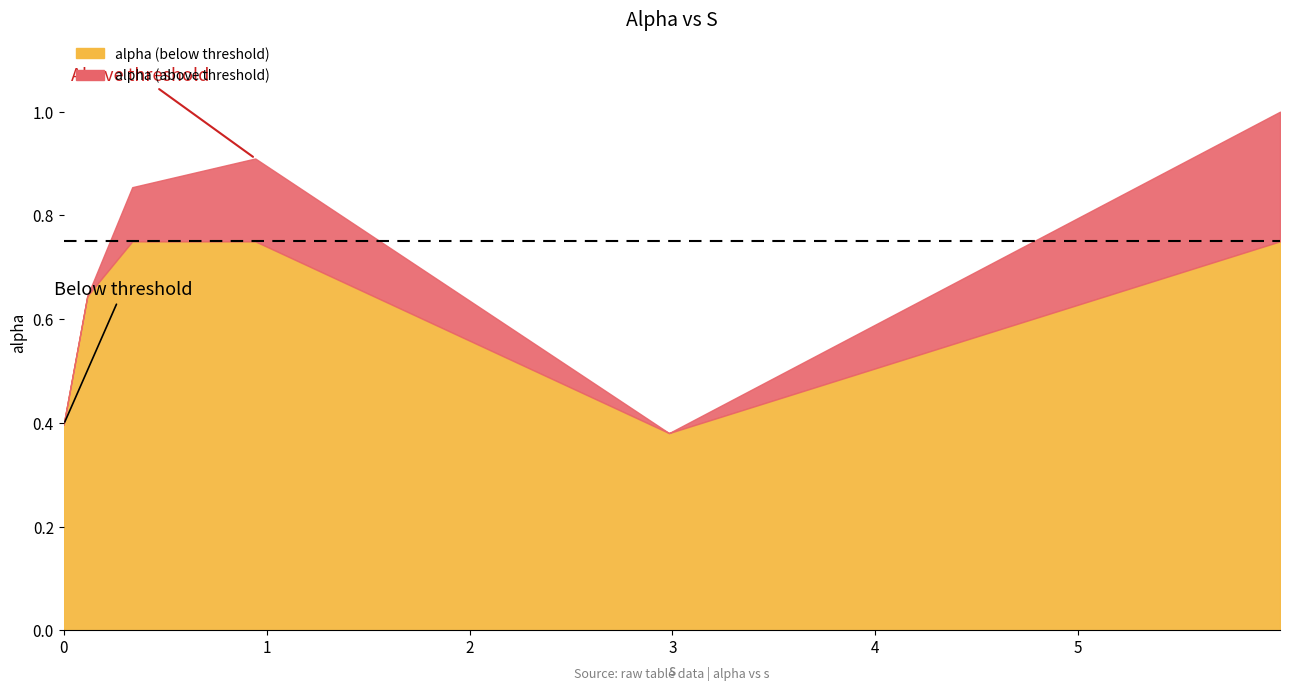

What position from the right is 0.9442291788117233?

3